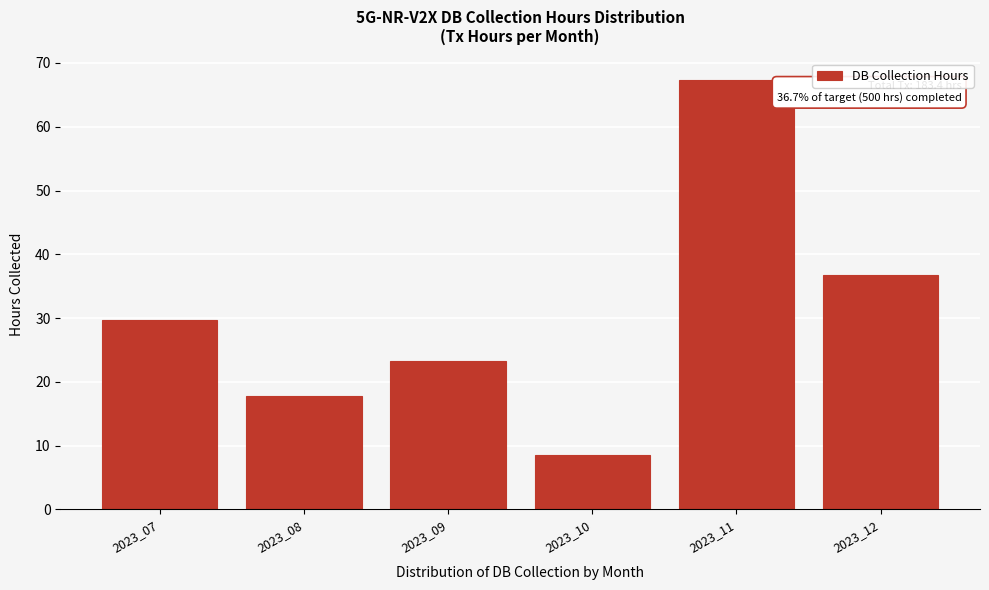

Reading left to right, what are all the values shown in this chart?

29.7	17.8	23.3	8.5	67.4	36.8